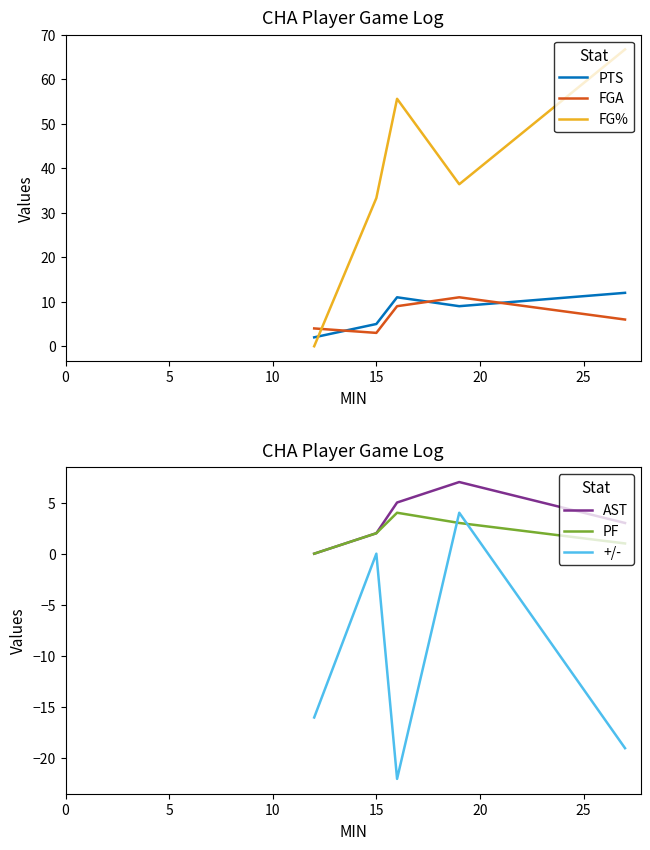

How many lines are shown in the chart?

6